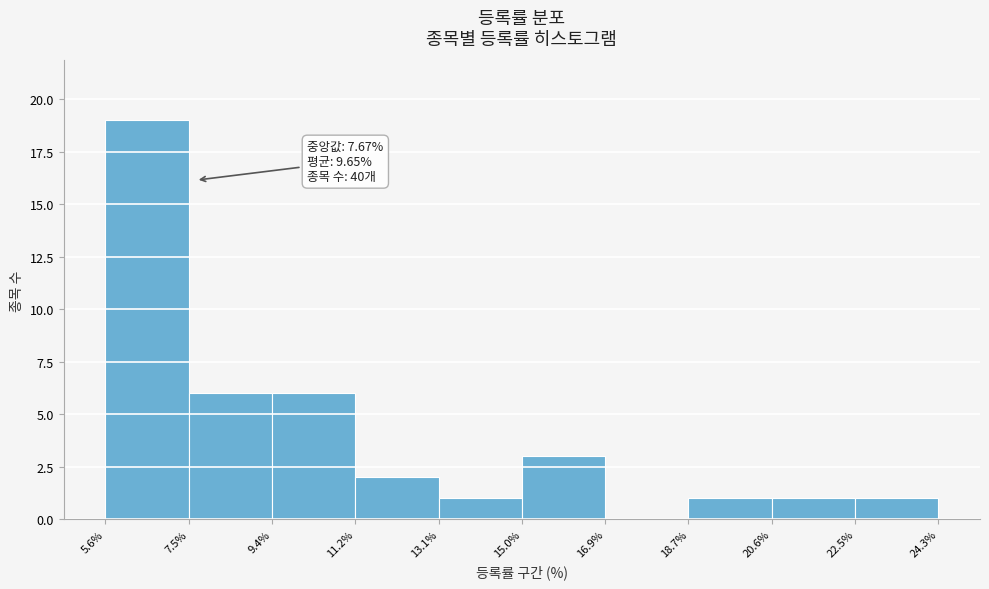

Over which range of the x-axis is the bar tallest?

5.6% to 7.5%